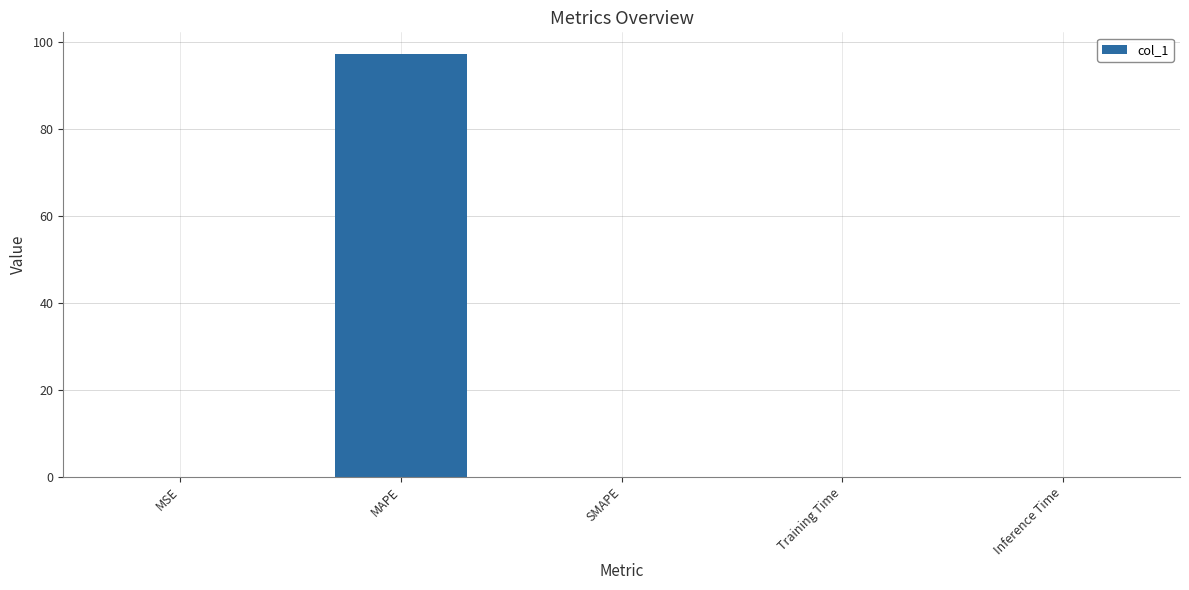

Are the bars horizontal?

No